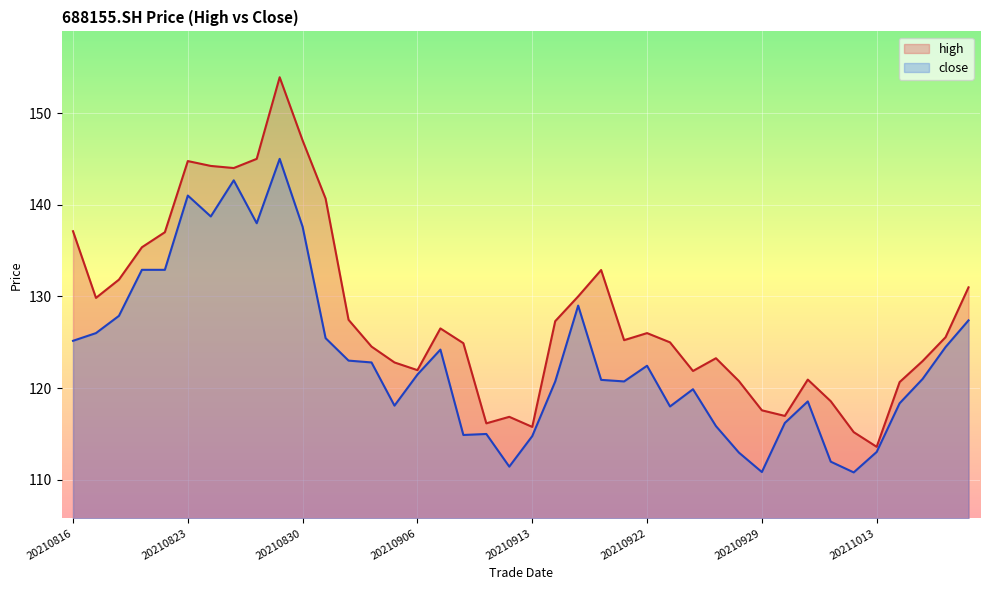

How many lines are shown in the chart?

2